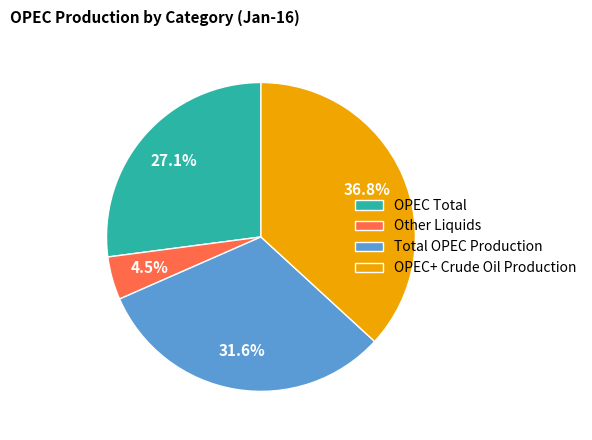

Is it true that Total OPEC Production is 42% of the pie?

False